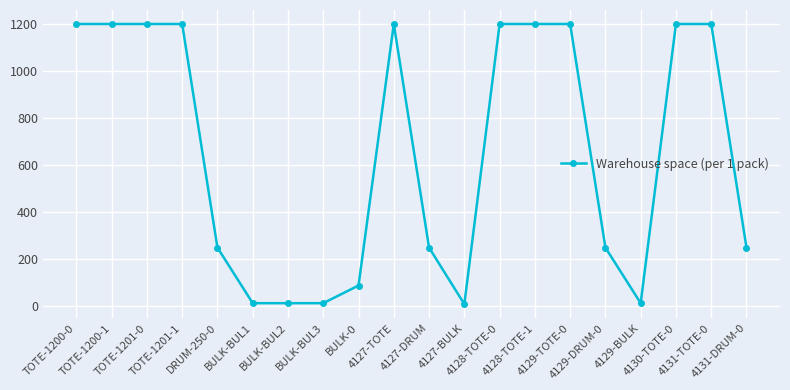

What is the sum of all values?

13155